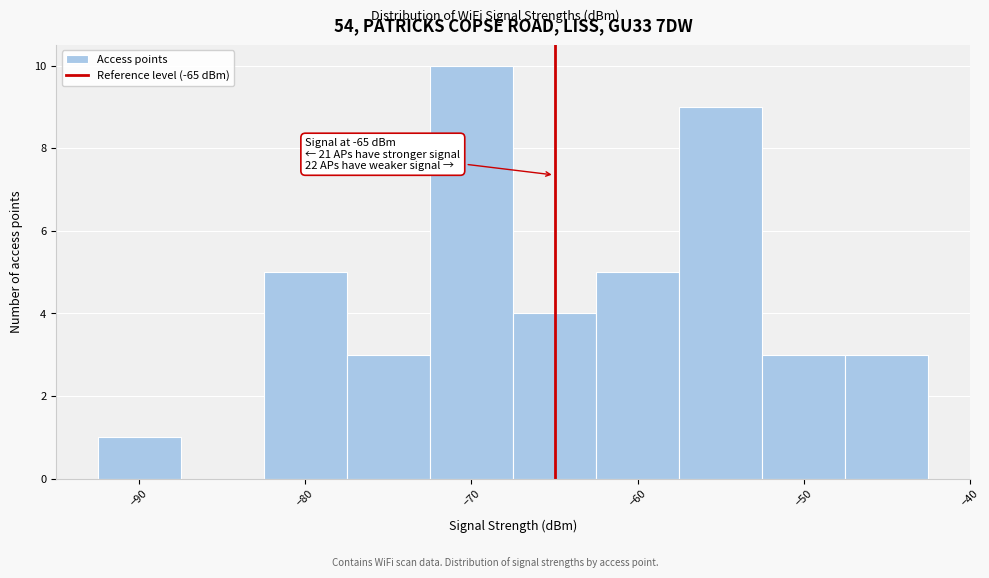

Which range on the x-axis has the tallest bar?

-72.5 to -67.5